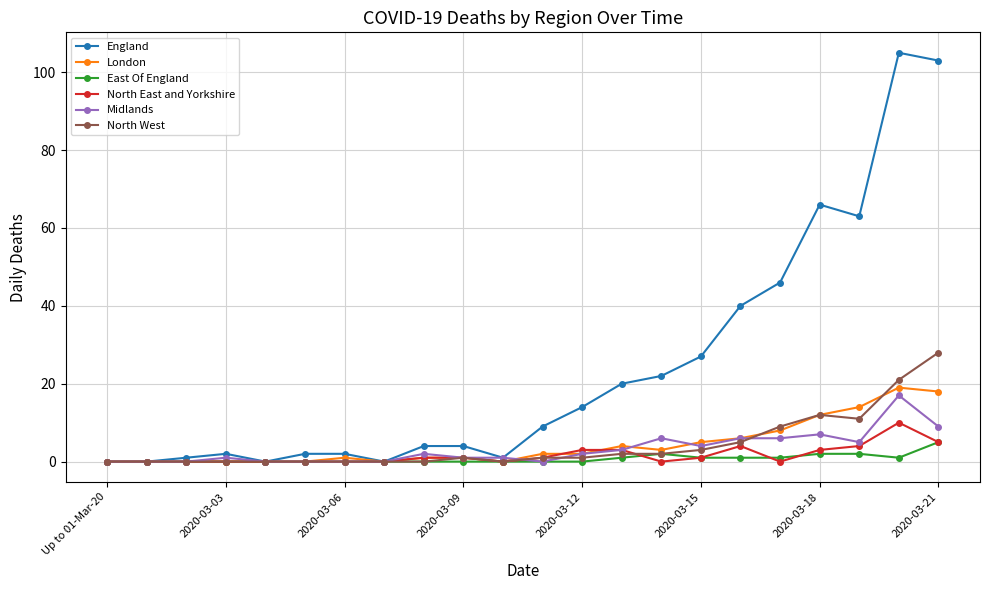

Which series has the widest spread of values?

England